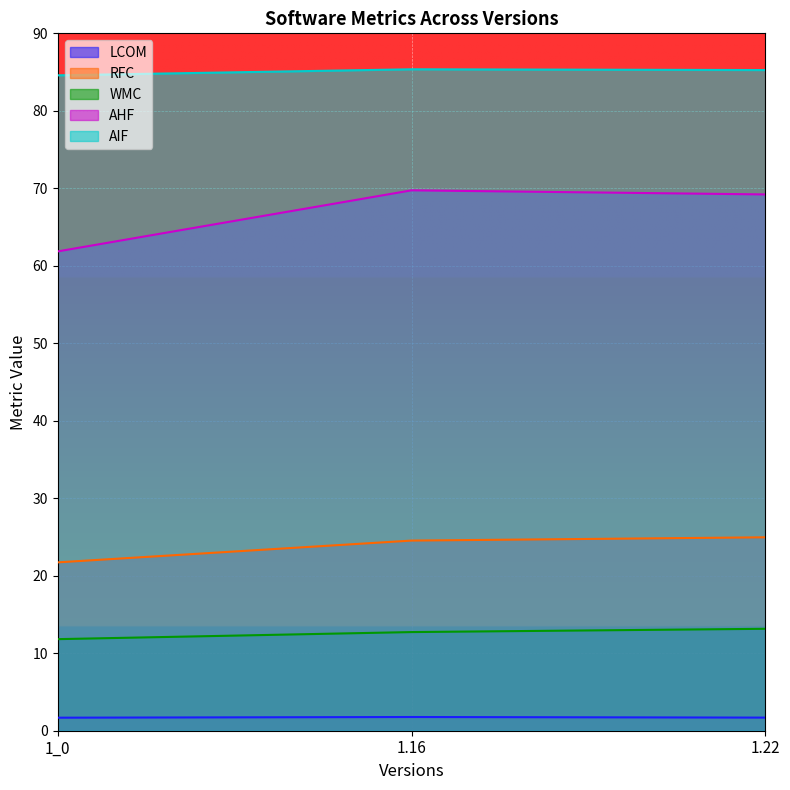

What position from the right is 1.16?

2